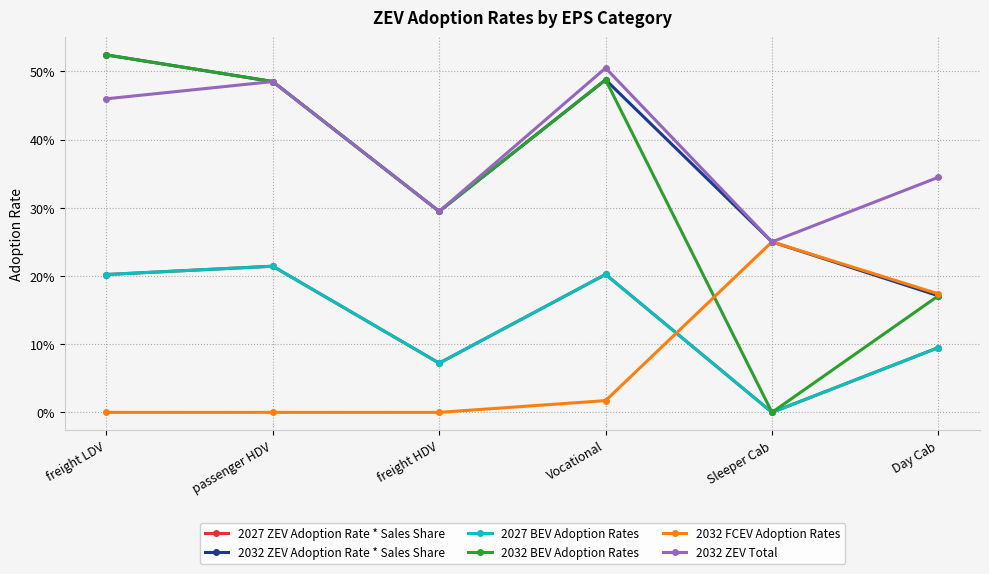

Between Day Cab and freight HDV, which is larger?

Day Cab